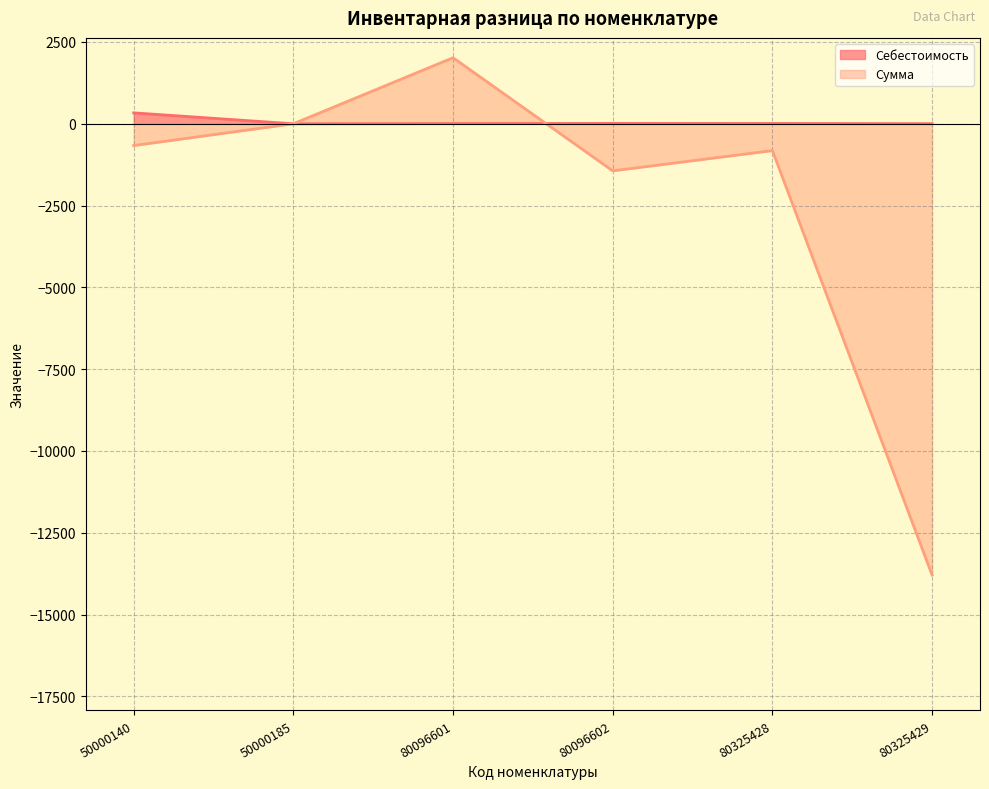

True or false: Себестоимость and Сумма intersect in this chart.

True